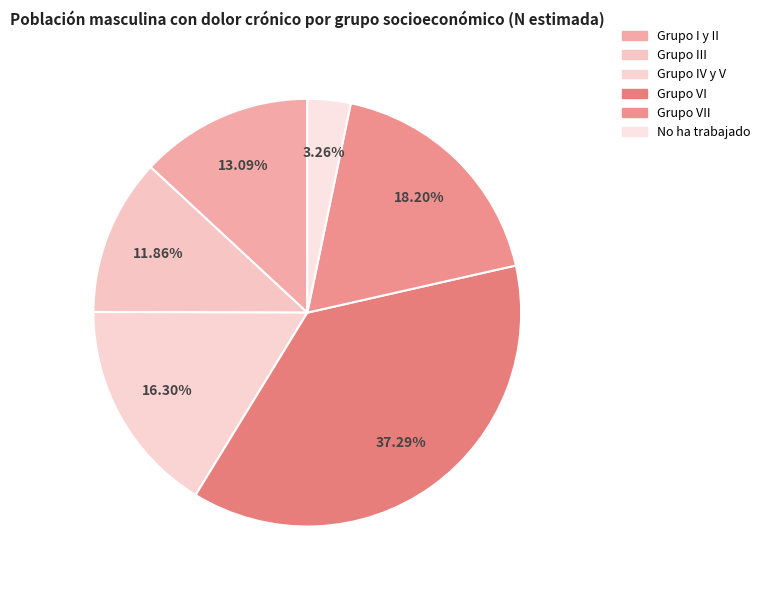

Does No ha trabajado account for over 50% of the chart?

No